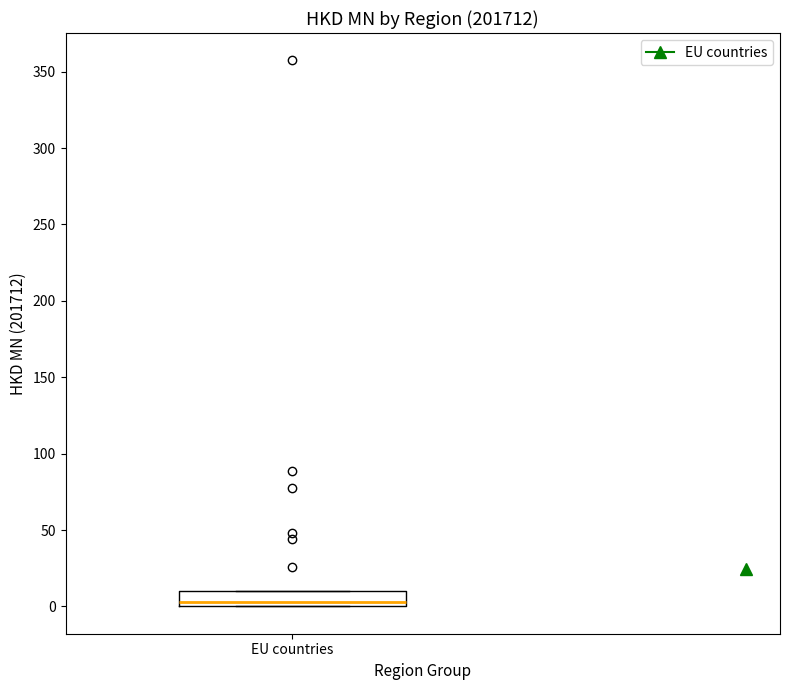

Where does the median line of the box for EU countries sit on the y-axis? The values are not printed on the chart, so give them approximately, as read against the axis.

5